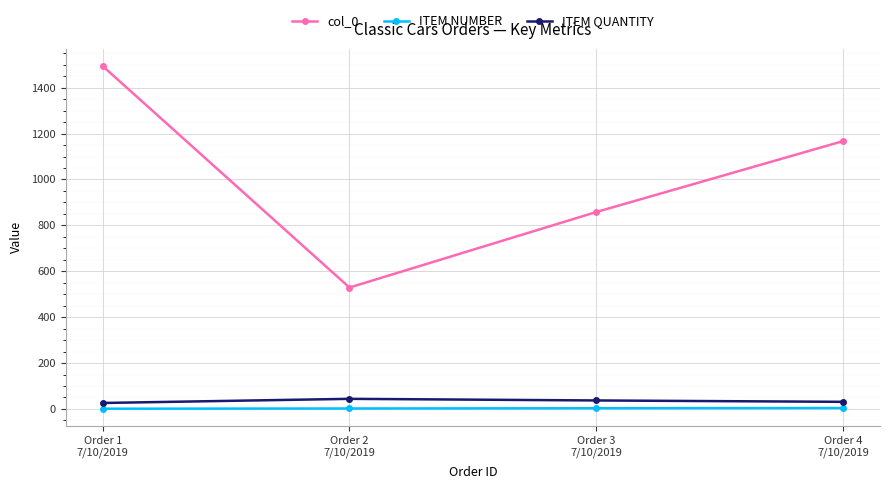

What is the maximum value shown in the chart?

1494